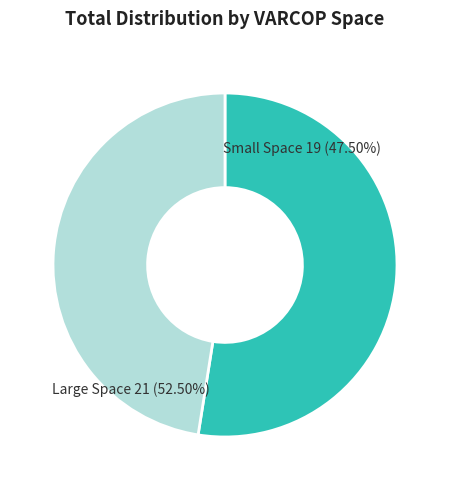

Does any single category account for the majority?

Yes